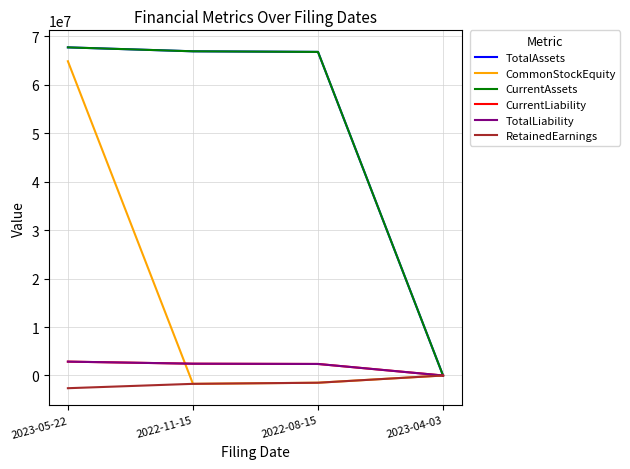

Is this an area chart (filled region under the line)?

No